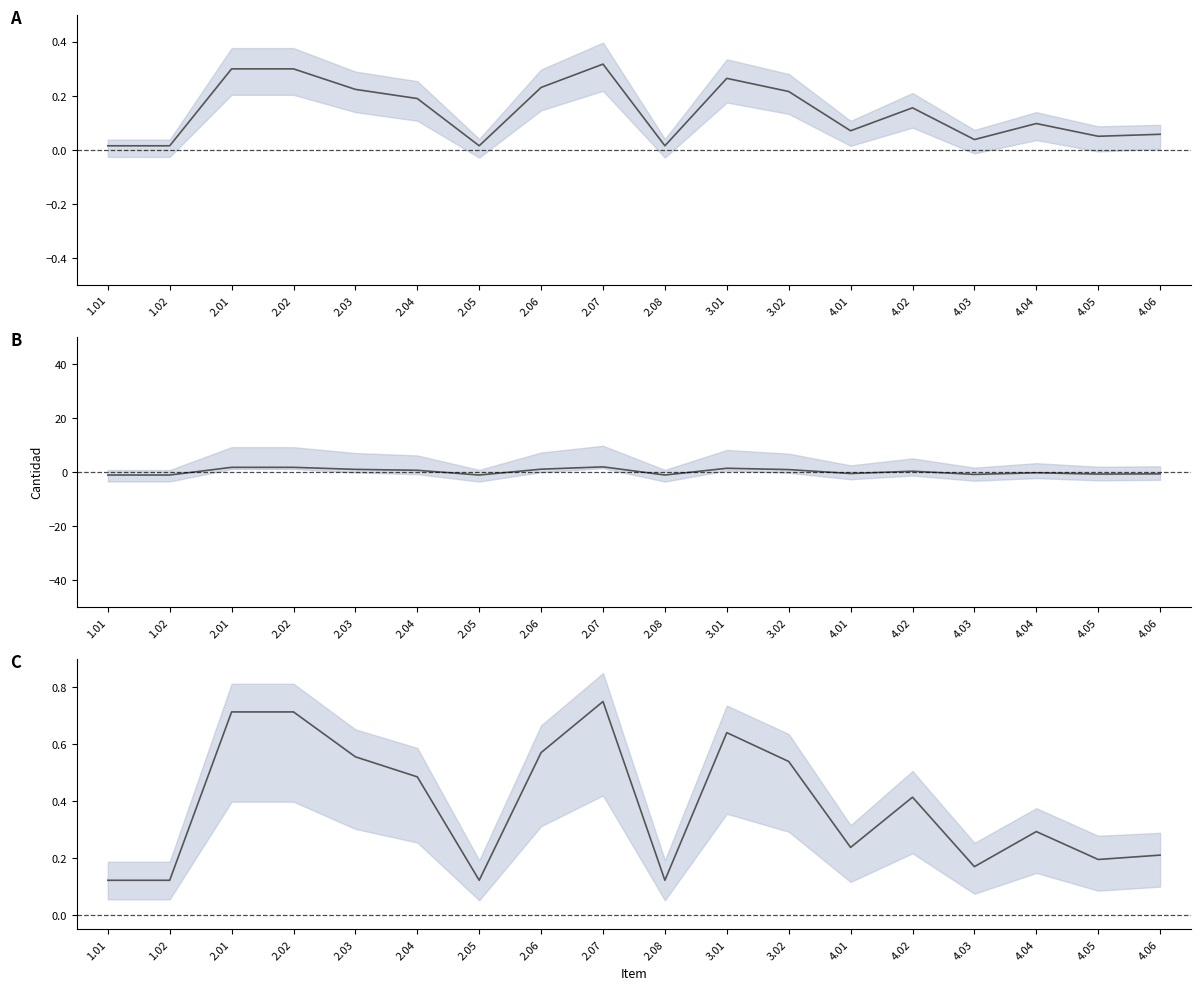

What is the change in value from 2.08 to 4.02?

+0.3